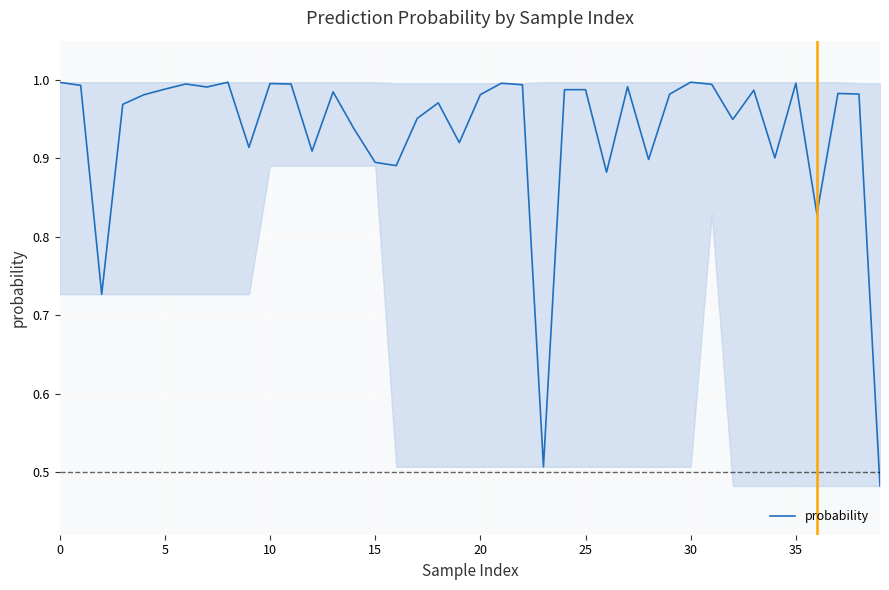

Does the chart display data point markers on the line(s)?

No